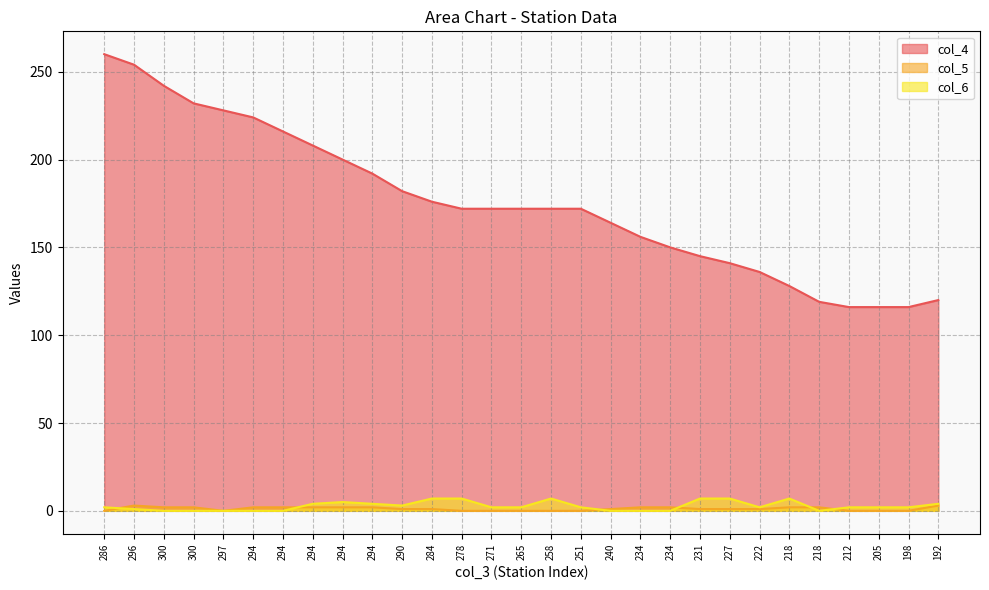

How many lines are shown in the chart?

3